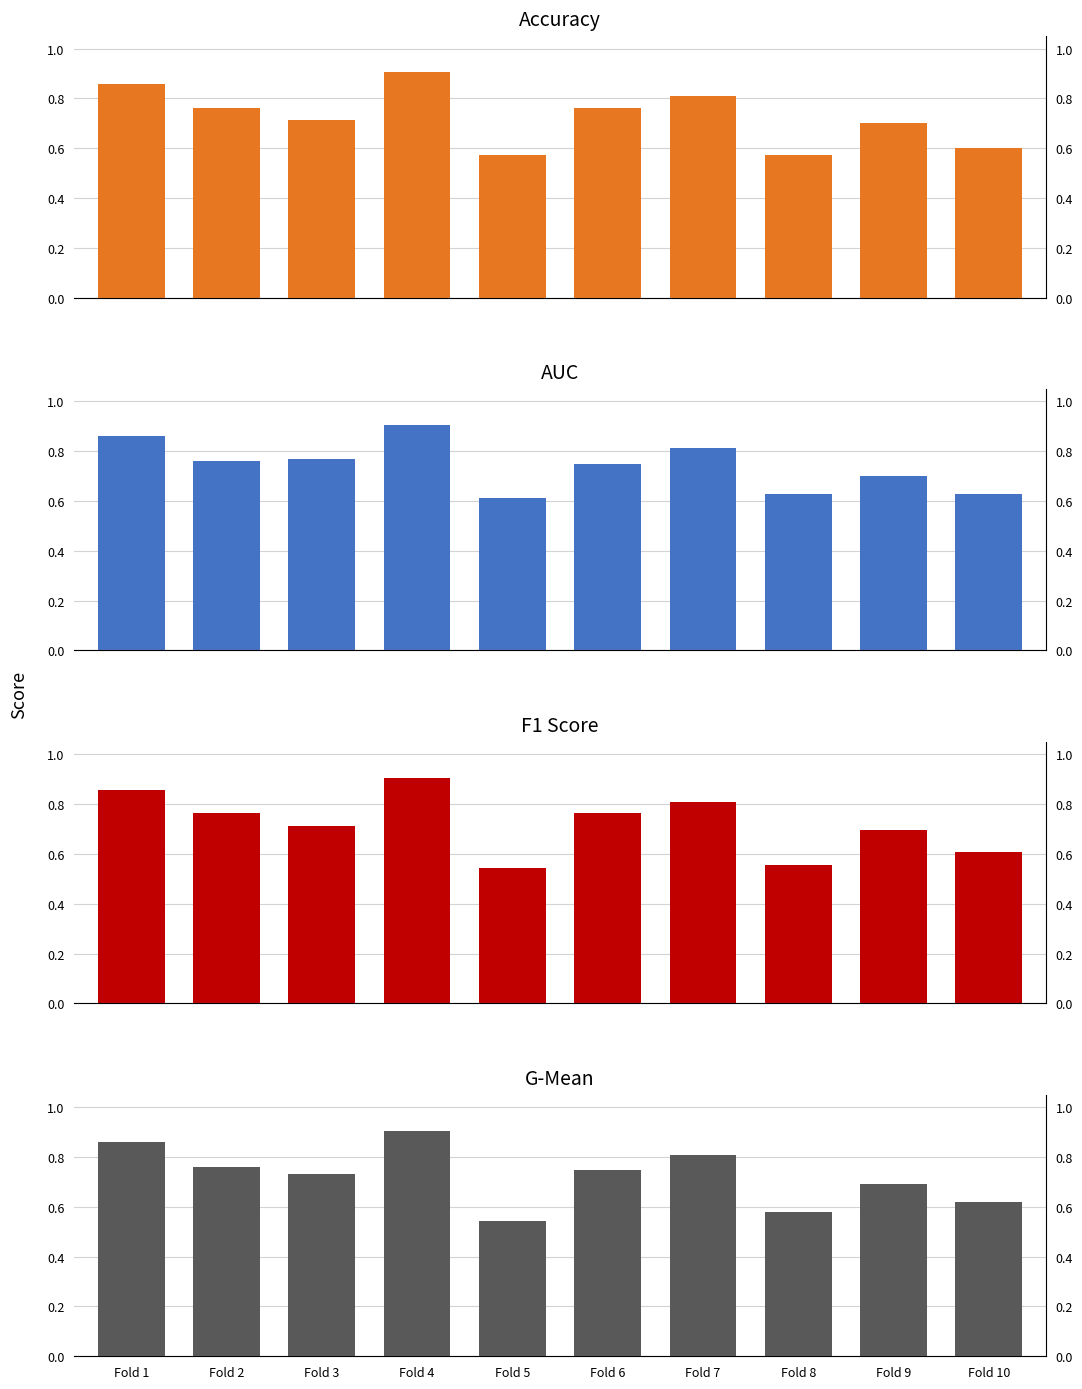

What is the total value across all series at Fold 6?

3.0